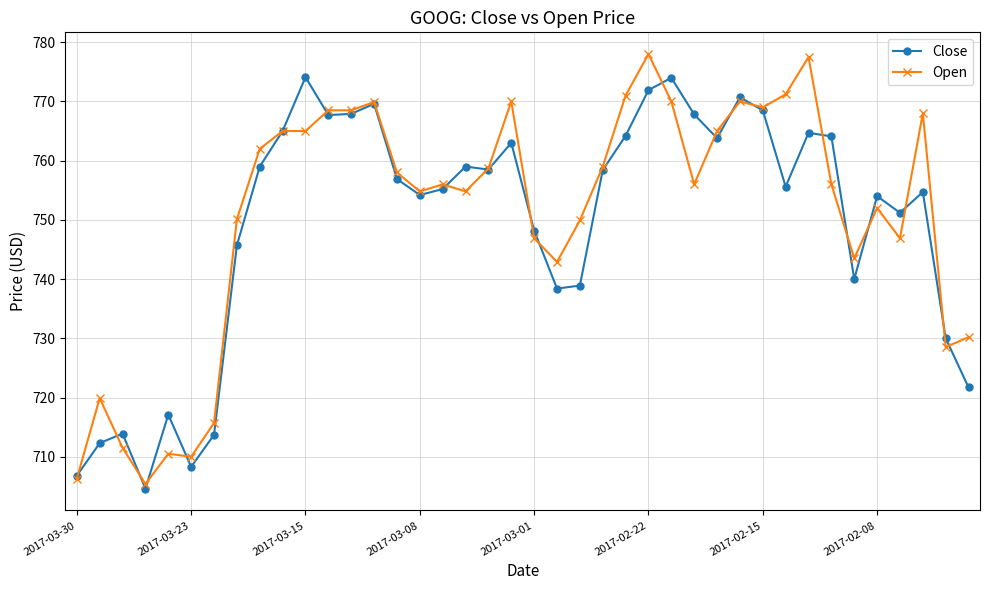

What is the sum of all Close values?

29973.3